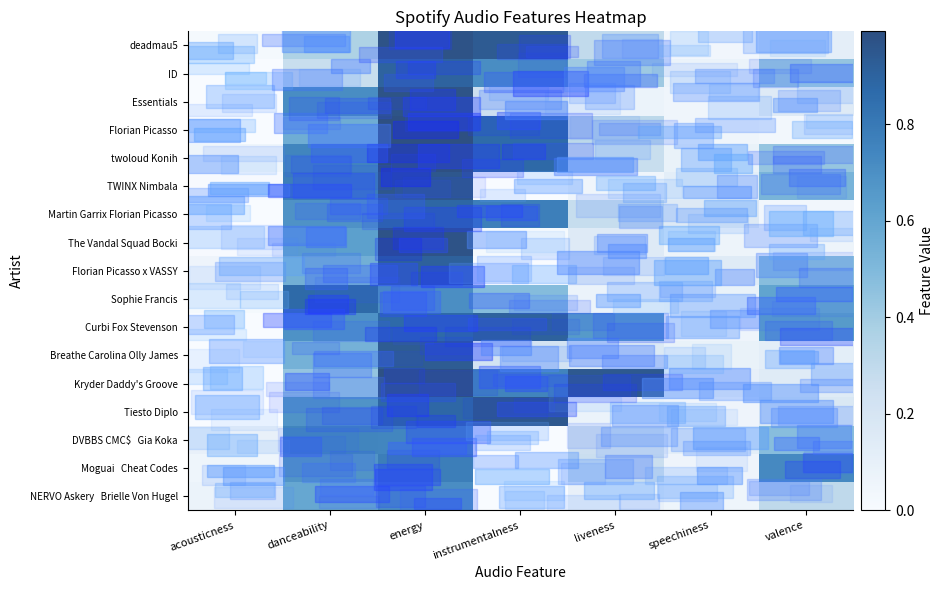

Which series changed the most between energy and speechiness?

Florian Picasso